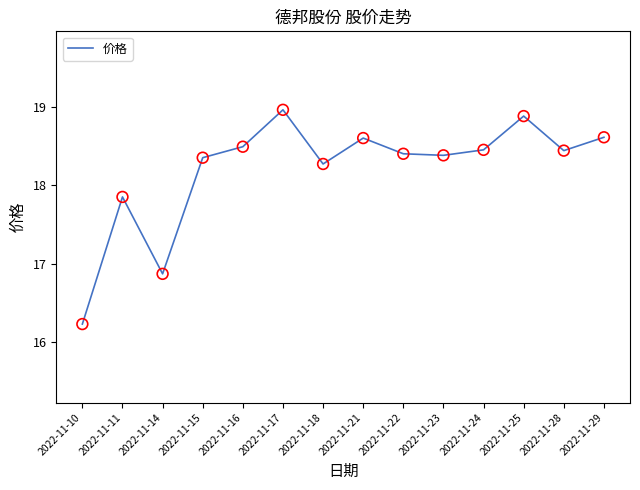

What is the change in value from 2022-11-15 to 2022-11-25?

+0.5